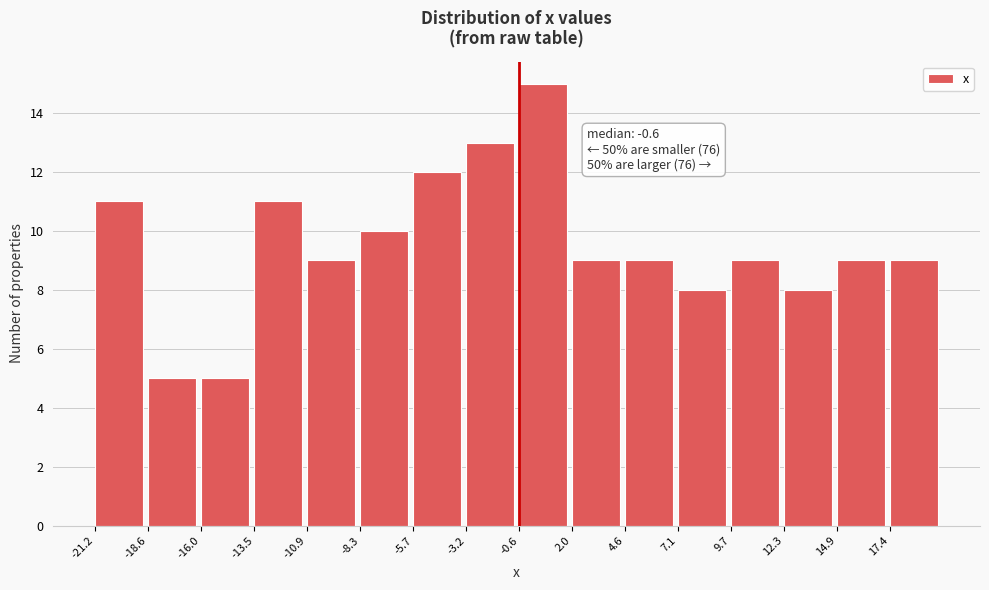

Over which range of the x-axis is the bar tallest?

-0.5 to 2.0